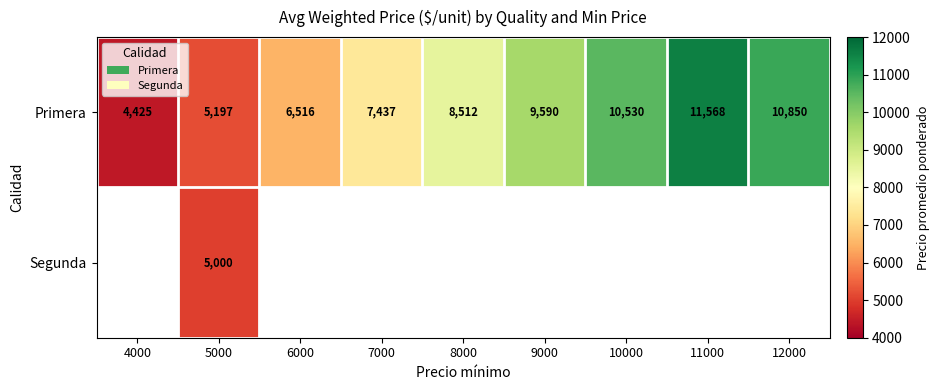

At how many categories does at least one series exceed 10837?

2